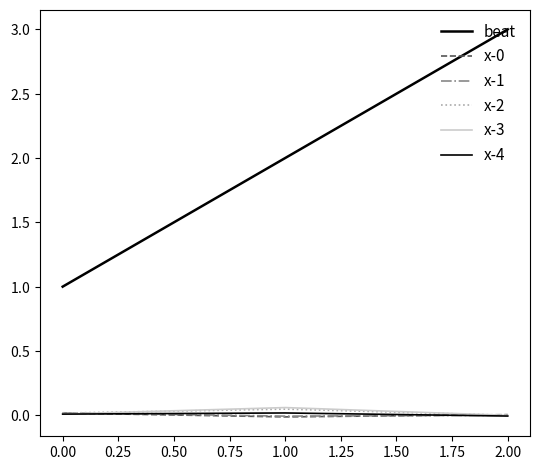

What is the maximum value shown in the chart?

3.0